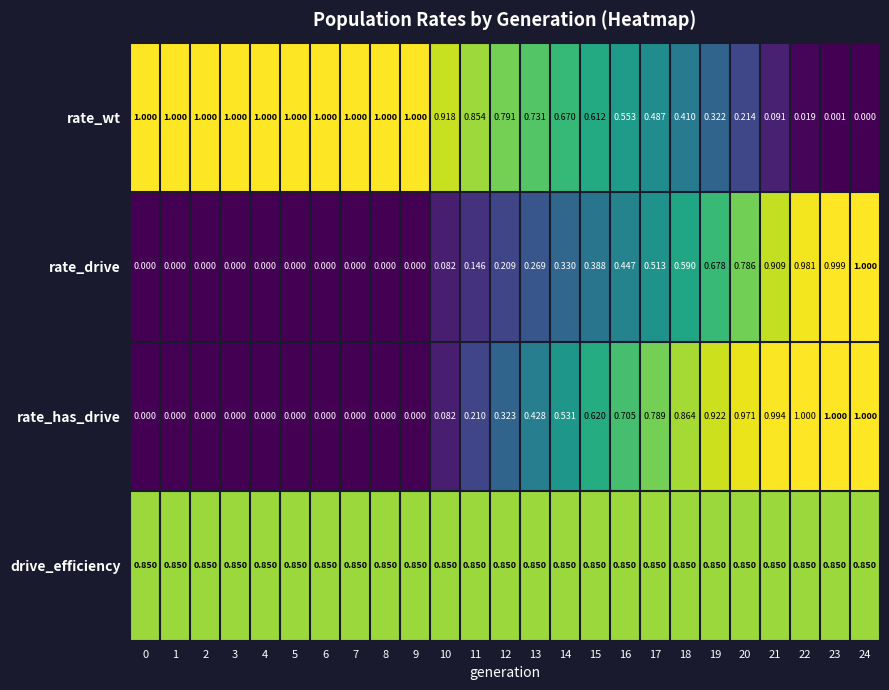

Which series has the largest total across all categories?

drive_efficiency